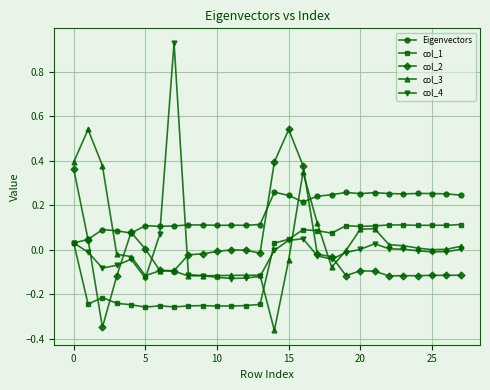

Which series has the widest spread of values?

col_4